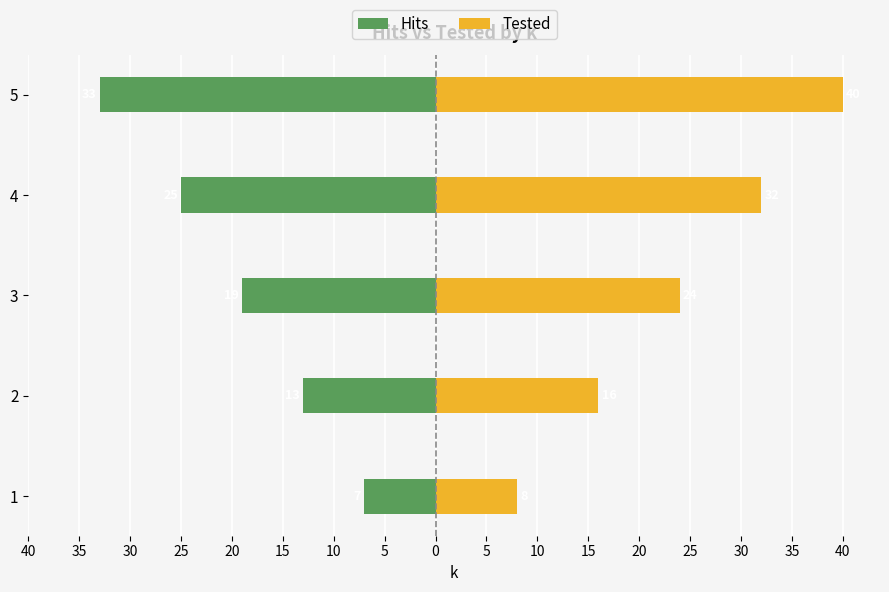

What is the greatest value displayed?

40